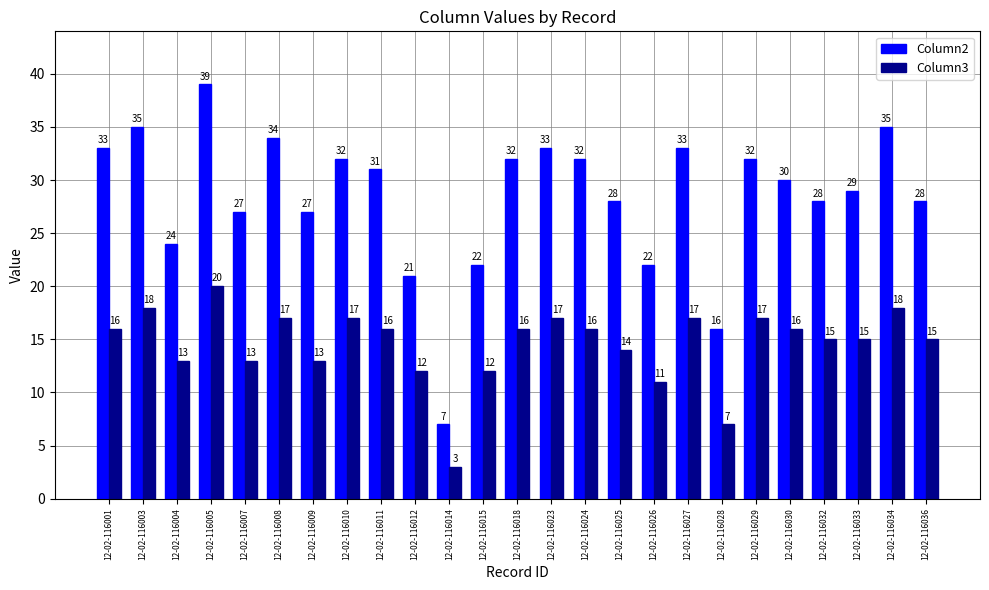

Which series has the widest spread of values?

Column2